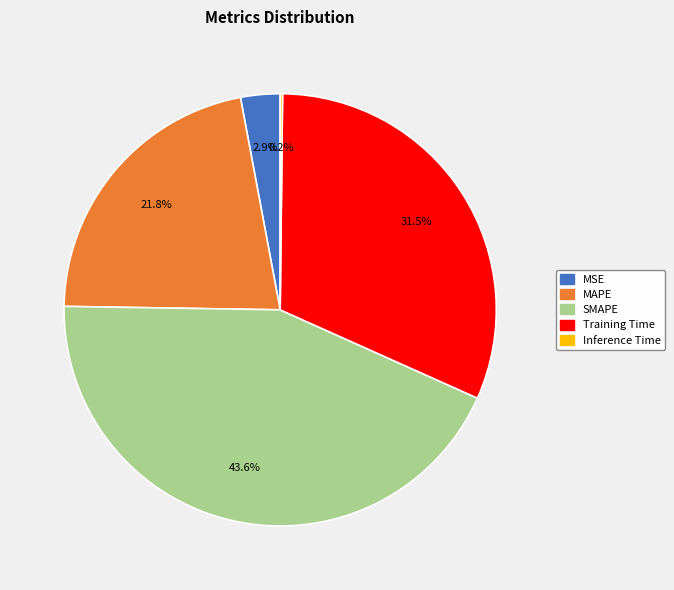

Does any single category account for the majority?

No